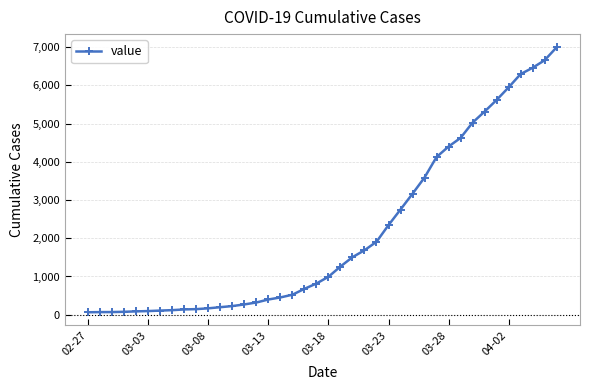

What is the average value?

2142